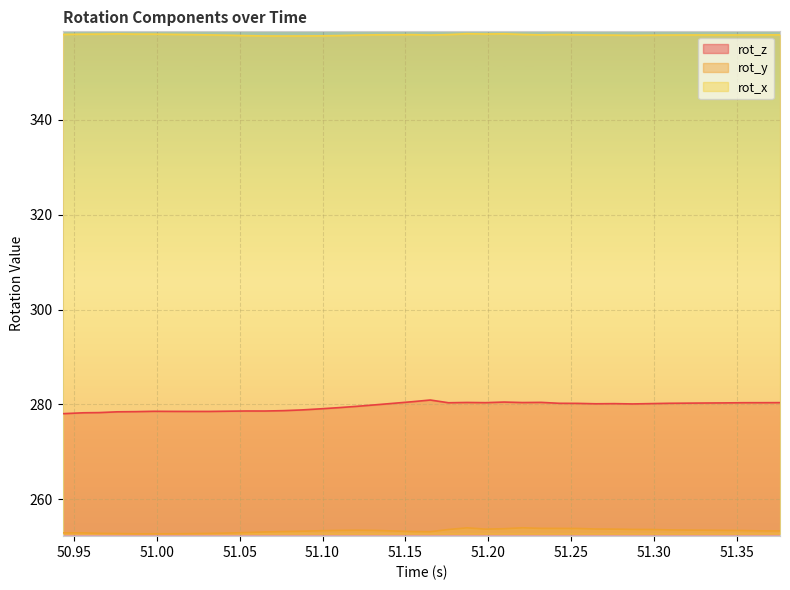

True or false: rot_z has more than 2 interior local peaks.

True